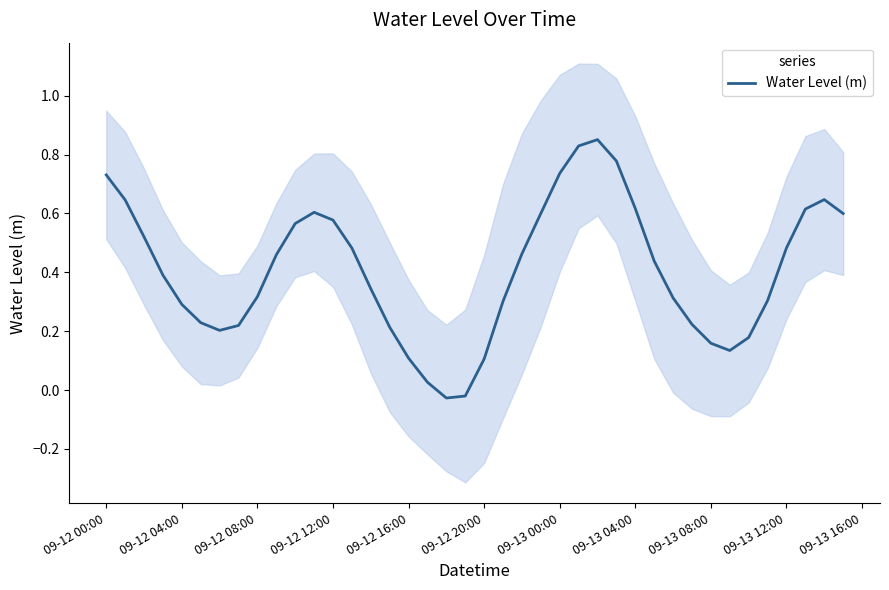

Where does the Water Level (m) series first go above 0?

09-12 00:00